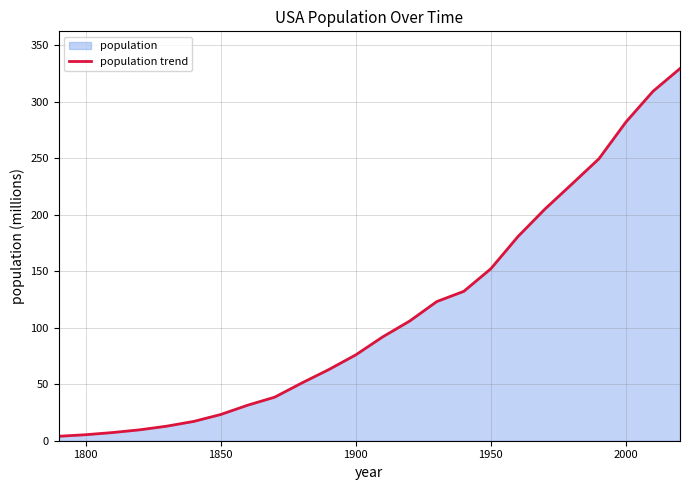

What is the change in value from 1850 to 2000?

+259.0